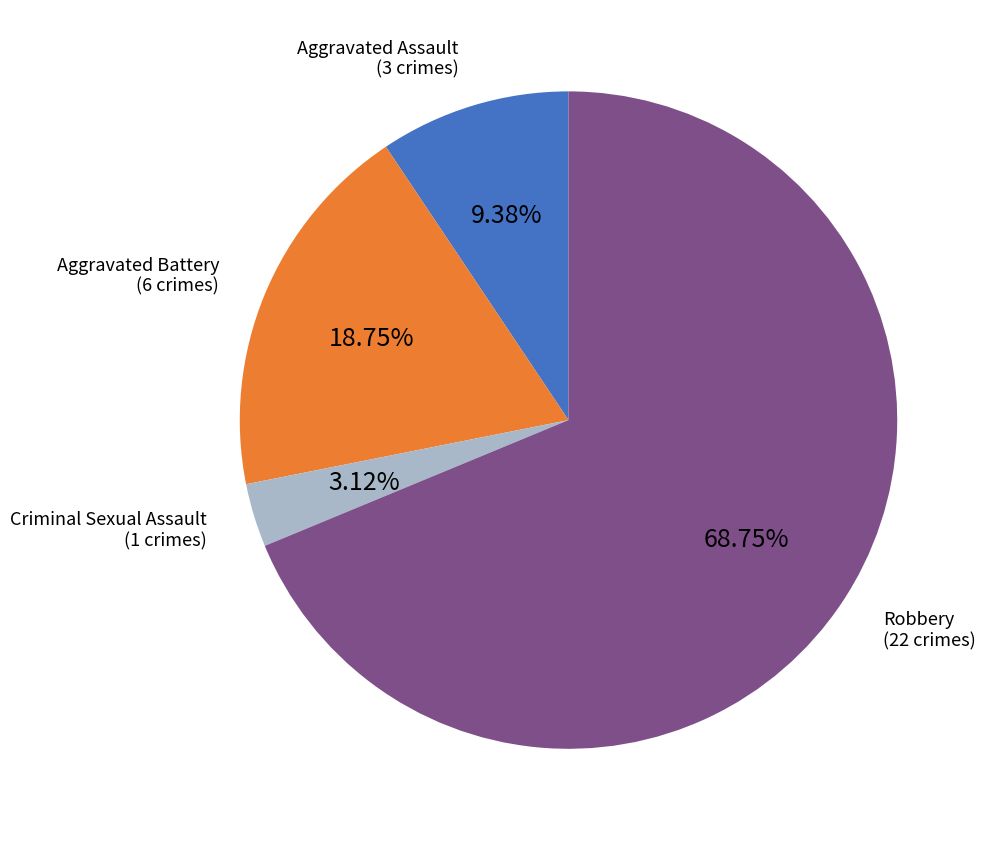

How many segments does this pie chart have?

4